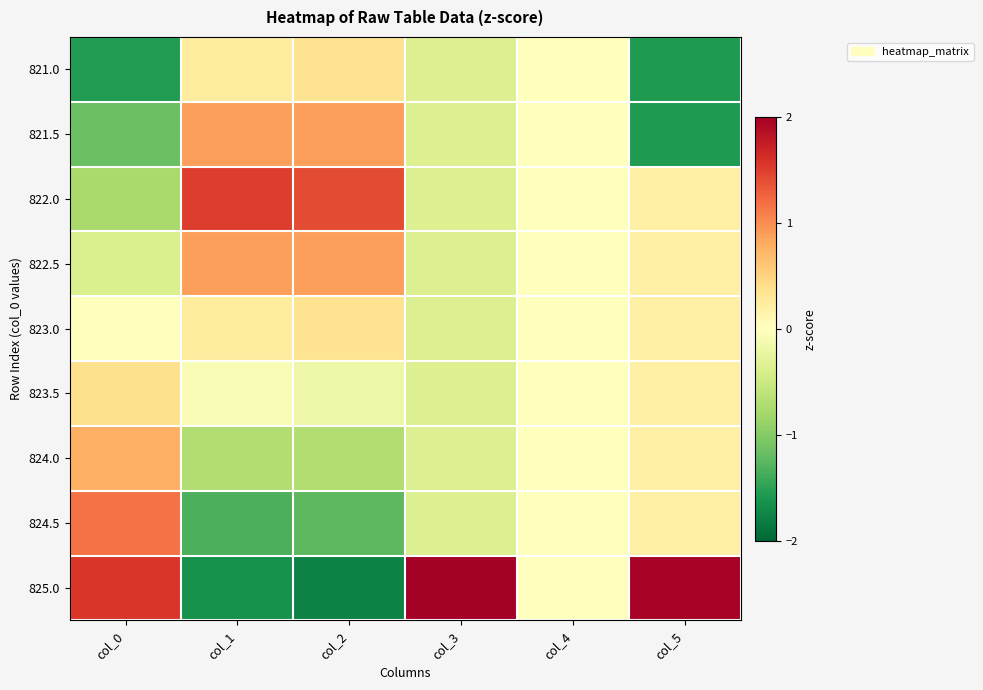

At which category is the sum across all series the highest?

col_5